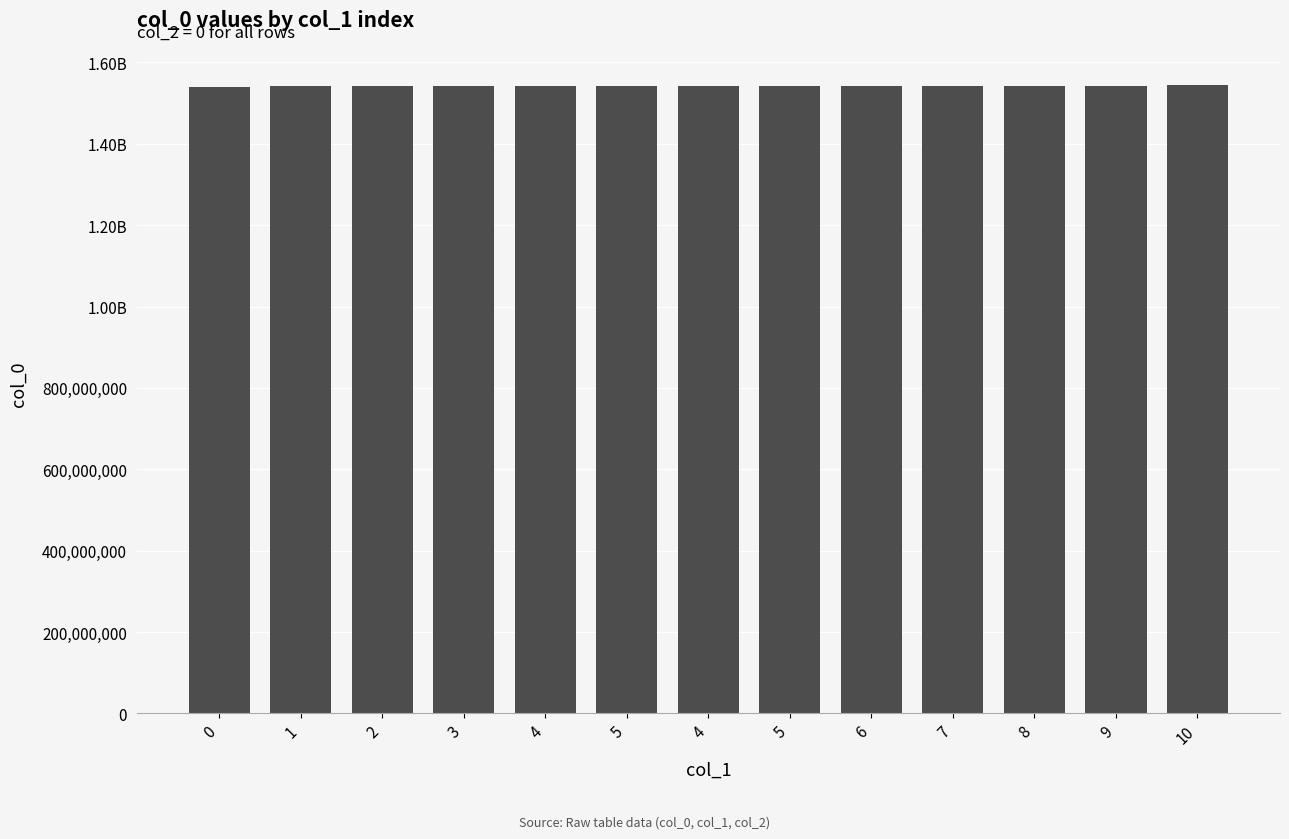

Are the bars horizontal?

No